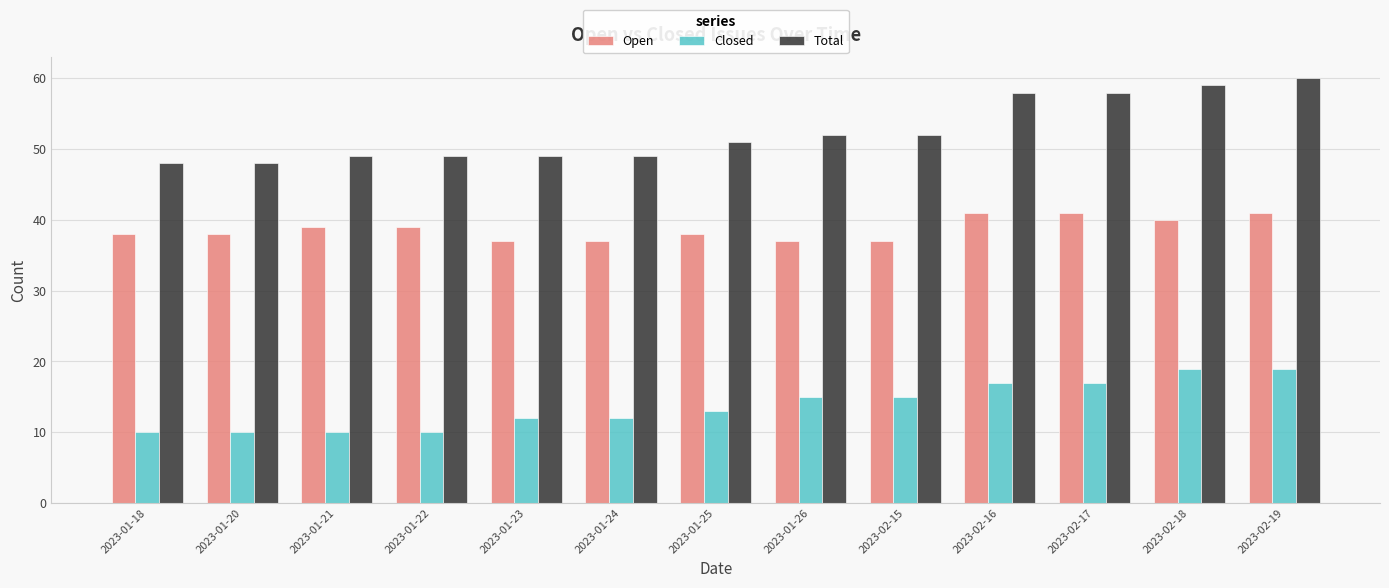

True or false: Closed has a value of 19 at 2023-01-25.

False